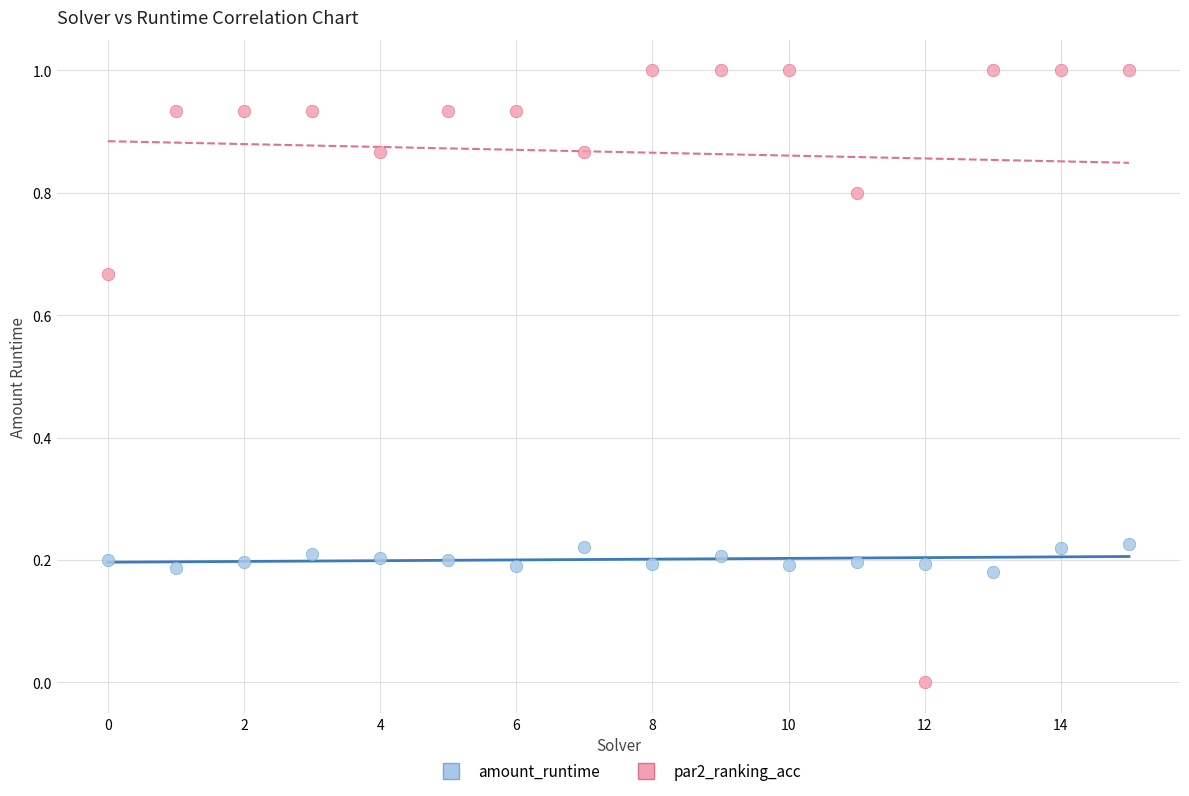

Which series reaches the minimum Y coordinate?

par2_ranking_acc